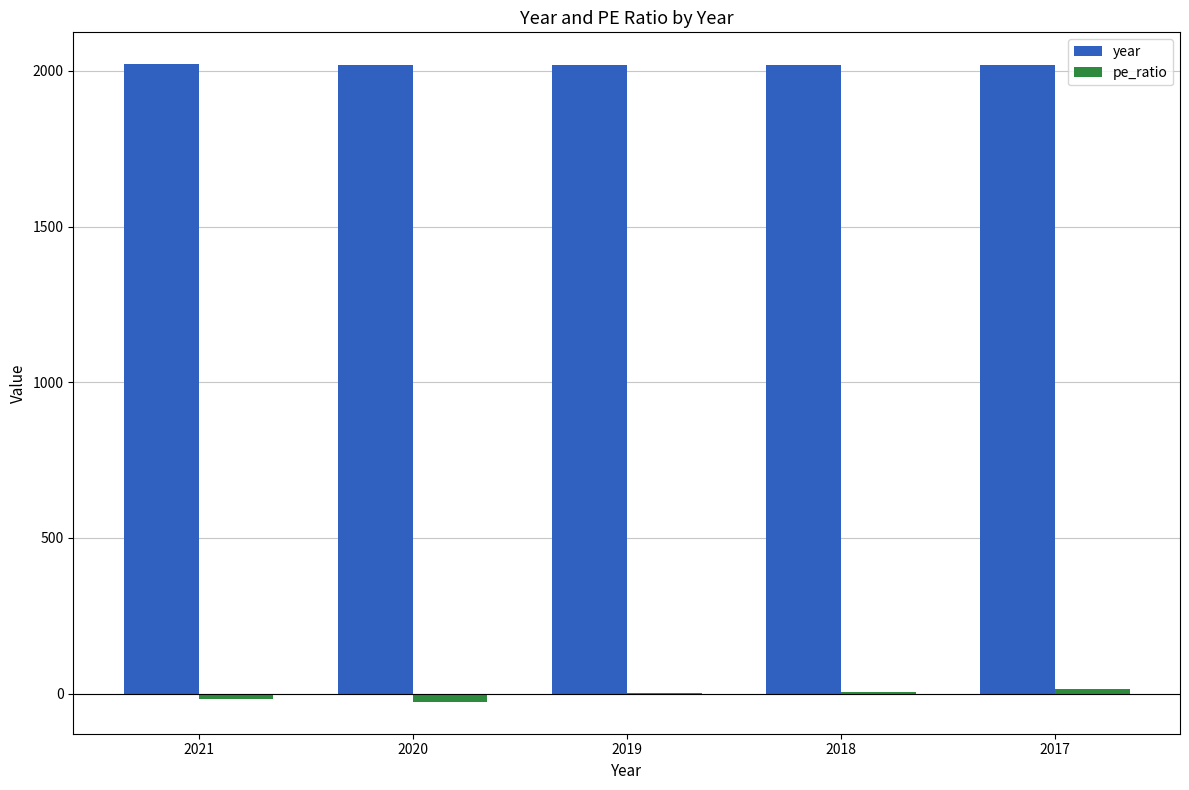

What is the sum of the year values at 2017 and 2018?

4035.0